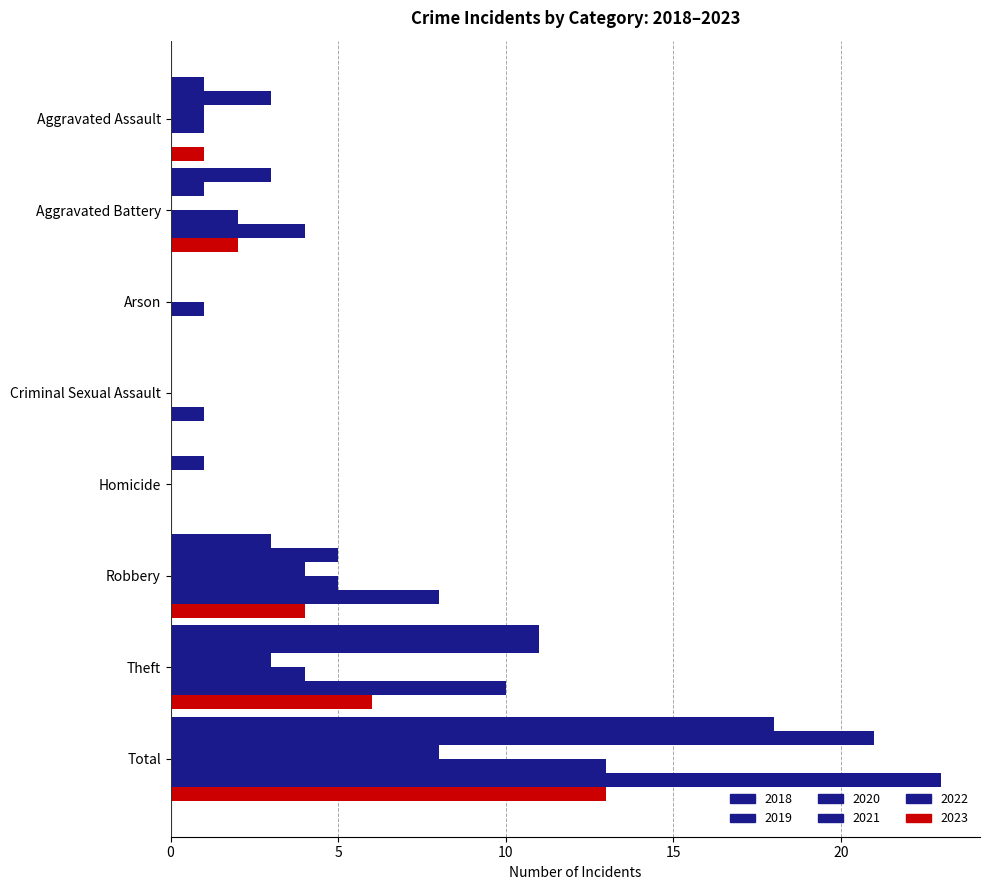

Count the number of categories in the chart.

8